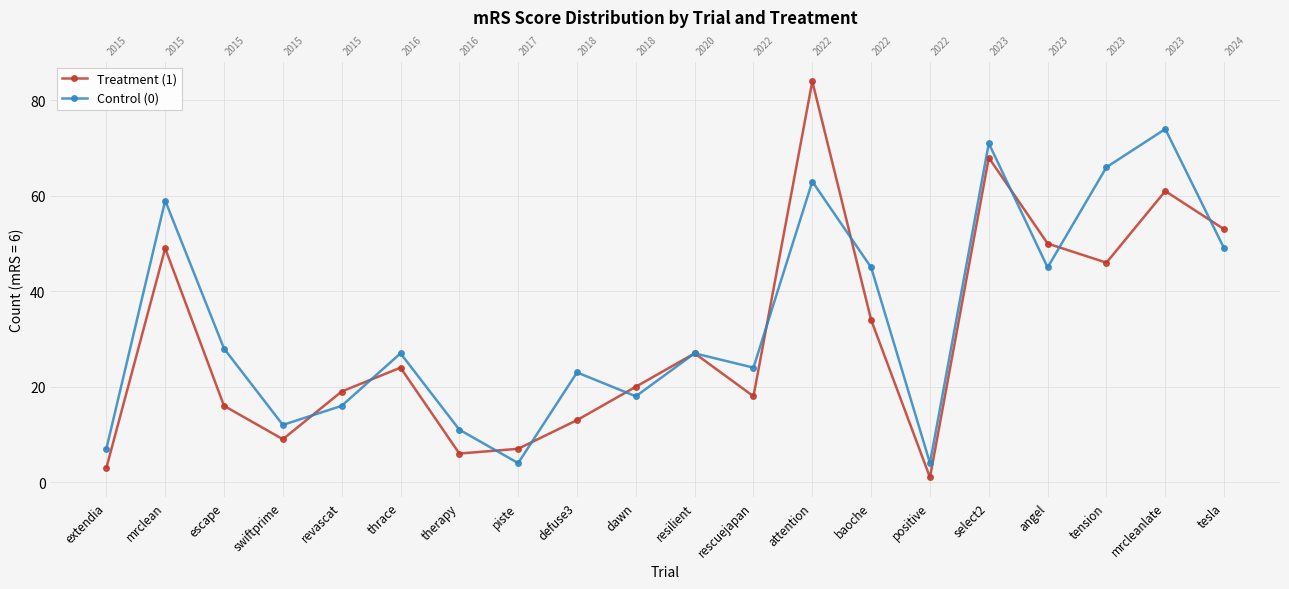

What position from the right is select2?

5